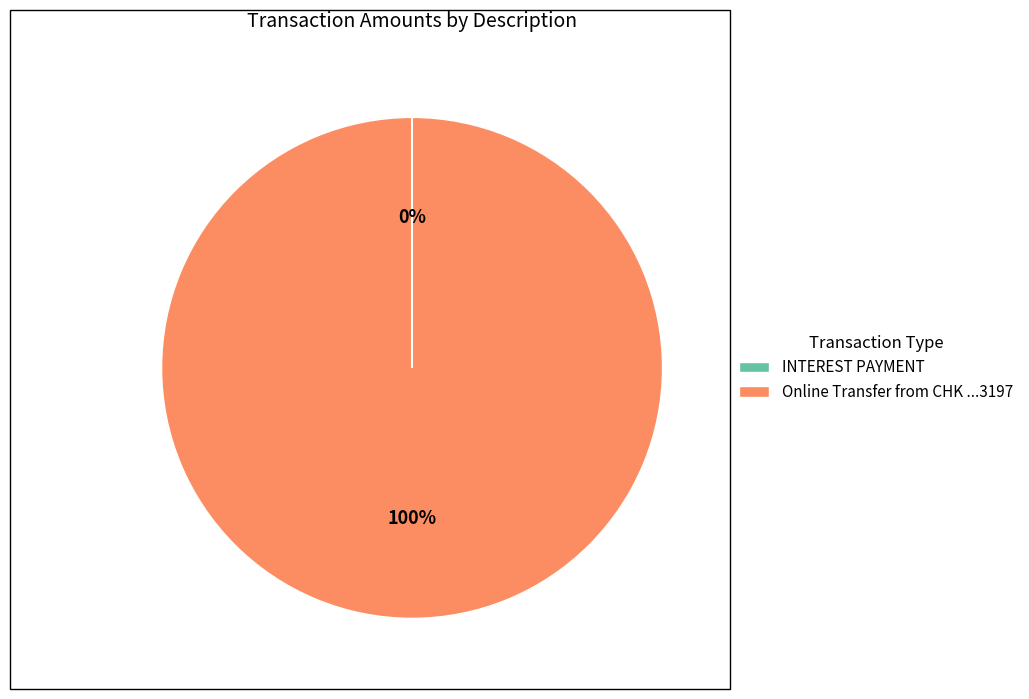

To the nearest percent, what is the difference between the largest and smallest slice percentages?

100%